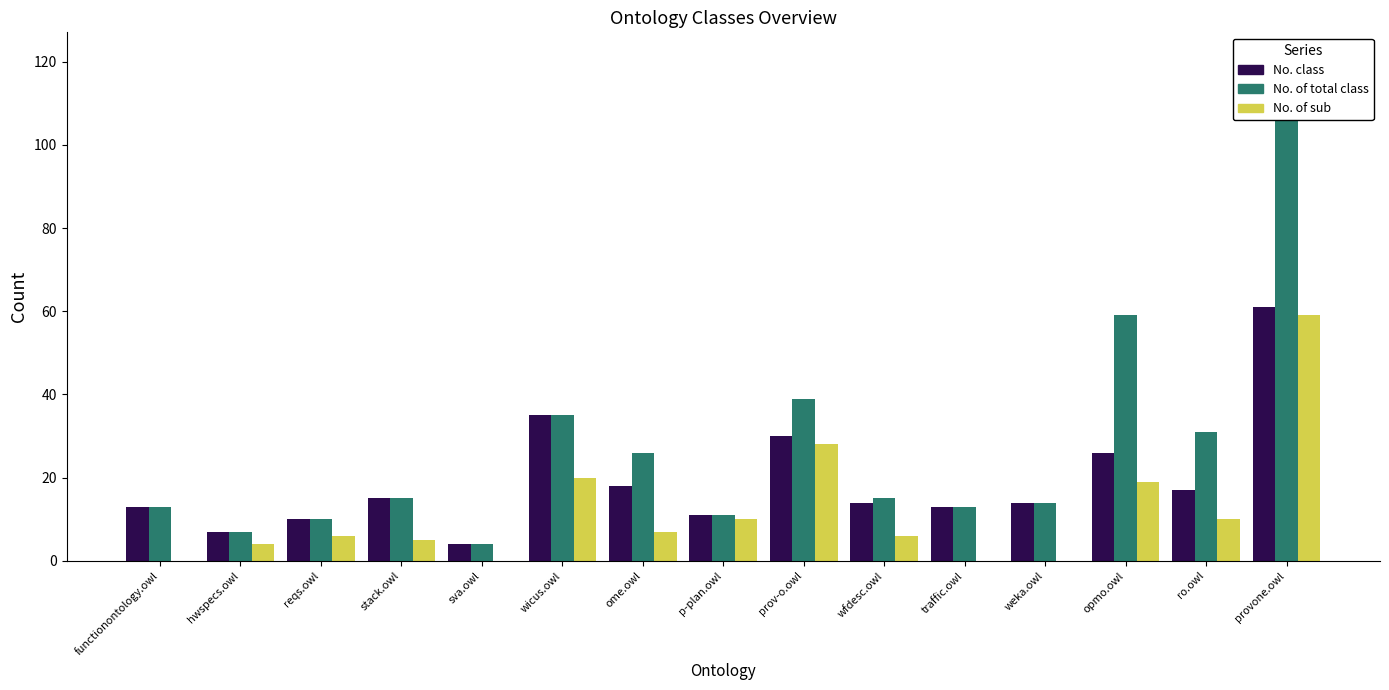

What is the value of the No. class bar at the 7th from the left?

18